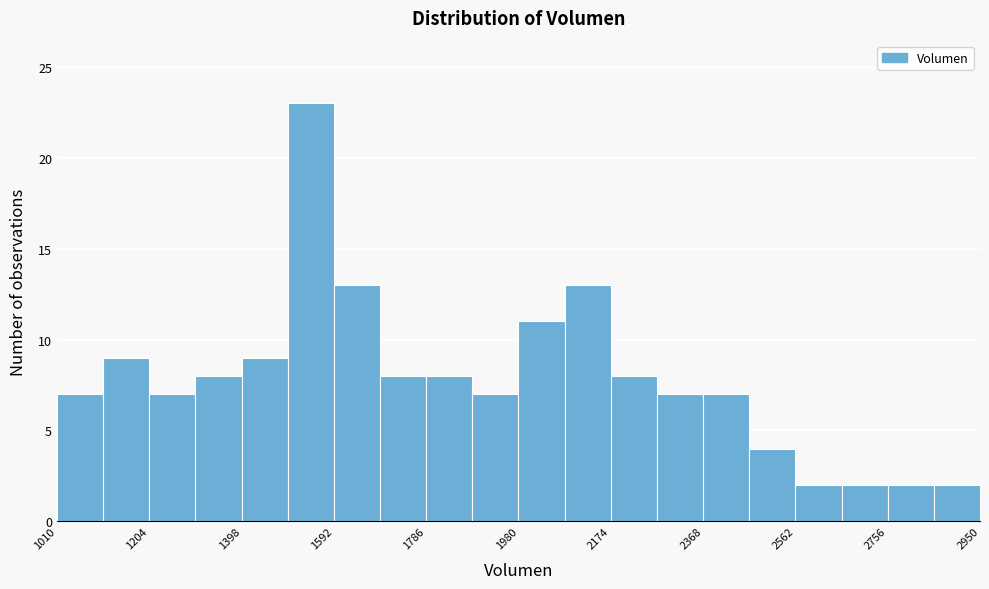

Reading left to right, transcribe this chart: for each bar, give the range it covers on the x-axis and its height. Neither the bar edges nor the heights are printed on the chart, so give them approximately, as read against the axes.

1020 to 1100: 7
1100 to 1200: 9
1200 to 1300: 7
1300 to 1400: 8
1400 to 1500: 9
1500 to 1600: 23
1600 to 1680: 13
1680 to 1780: 8
1780 to 1880: 8
1880 to 1980: 7
1980 to 2080: 11
2080 to 2180: 13
2180 to 2280: 8
2280 to 2360: 7
2360 to 2460: 7
2460 to 2560: 4
2560 to 2660: 2
2660 to 2760: 2
2760 to 2860: 2
2860 to 2960: 2